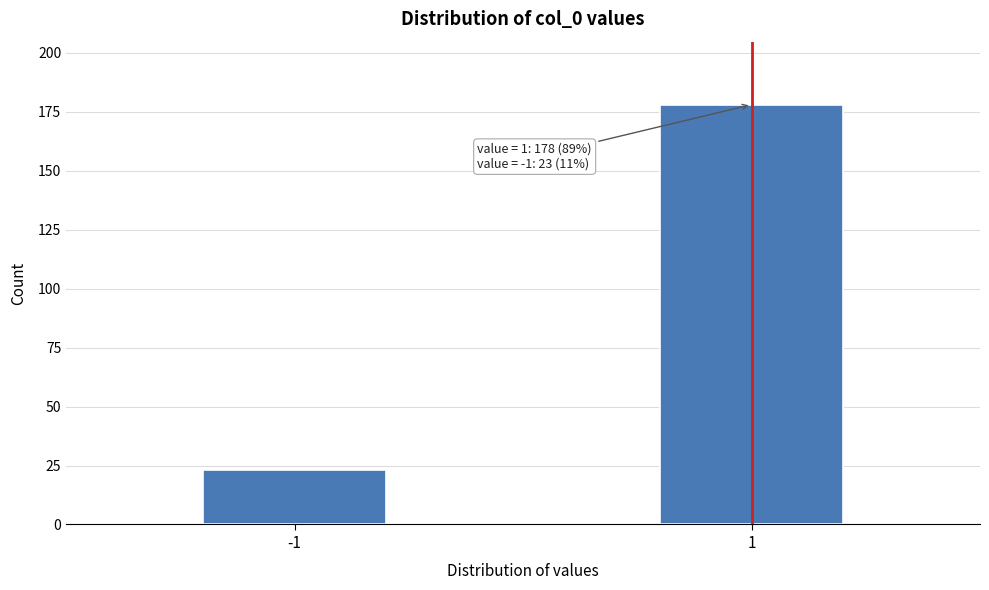

Reading left to right, extract all data points from this chart.

23	178